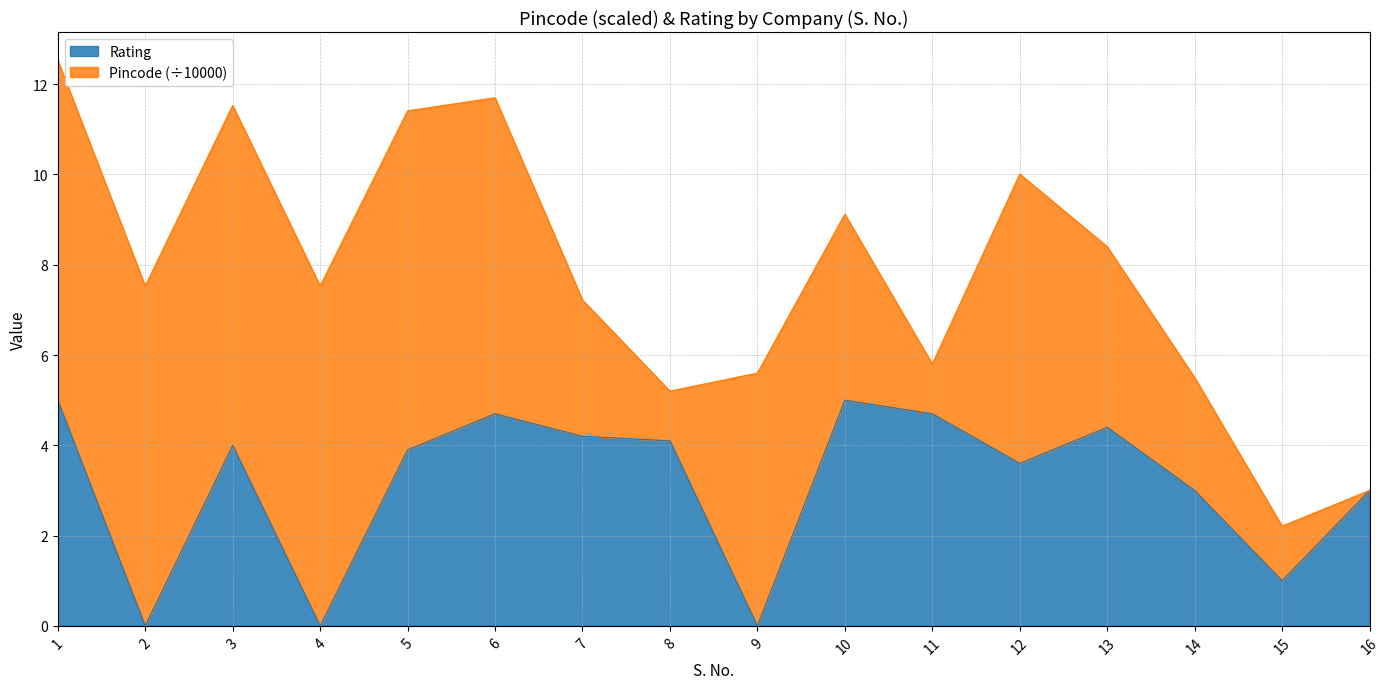

What is the maximum value for Rating?

5.0